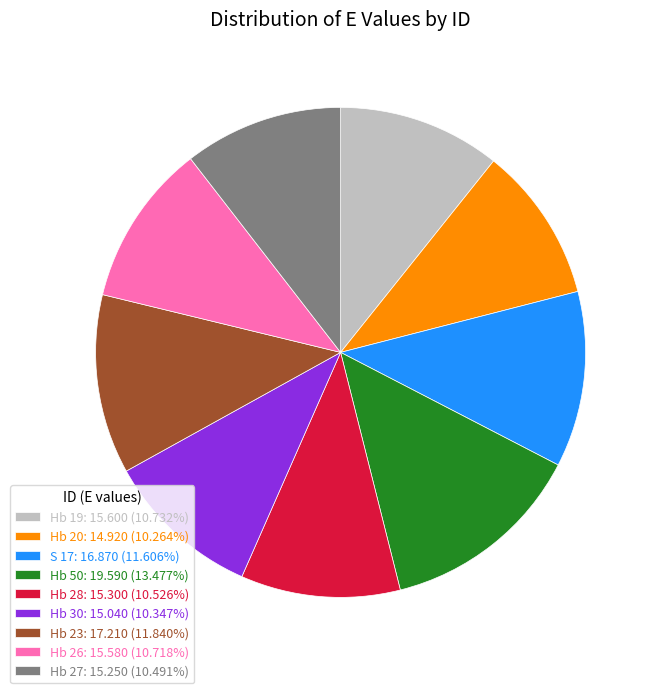

Do S 17: 16.870 (11.606%) and Hb 28: 15.300 (10.526%) together represent more than half of the pie?

No